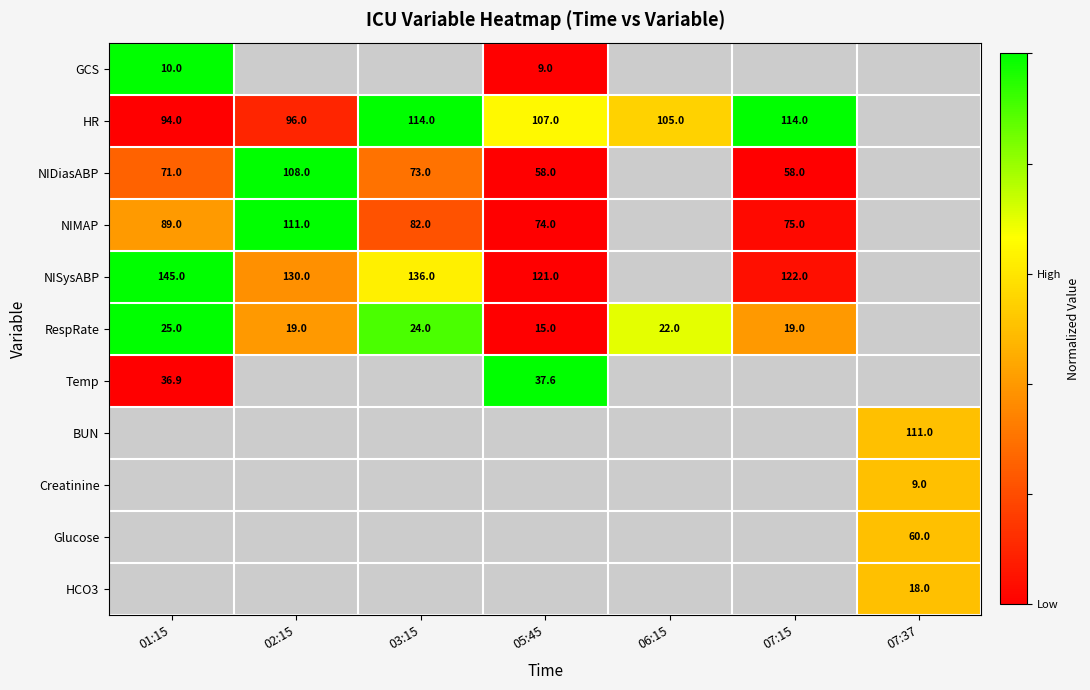

The RespRate series shows 32.8 at 06:15. True or false?

False